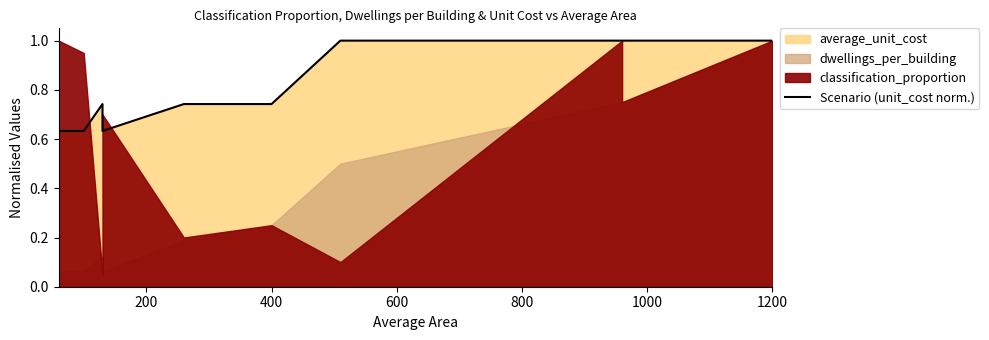

What is the maximum value shown in the chart?

1.0